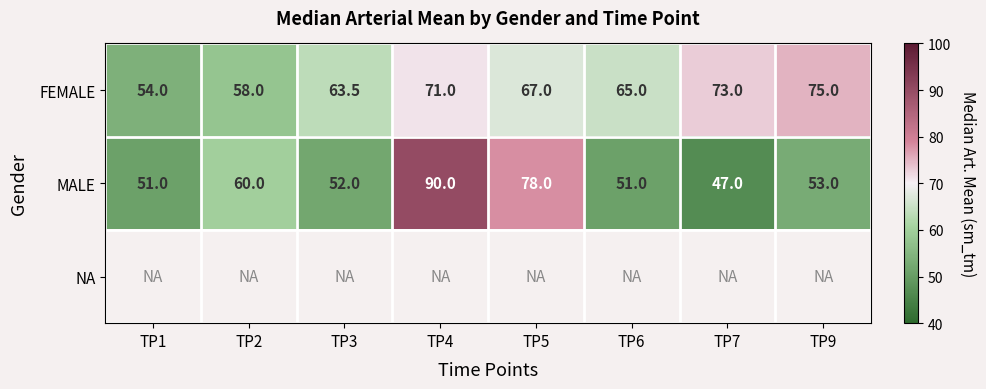

At which label does MALE first exceed 53?

TP2